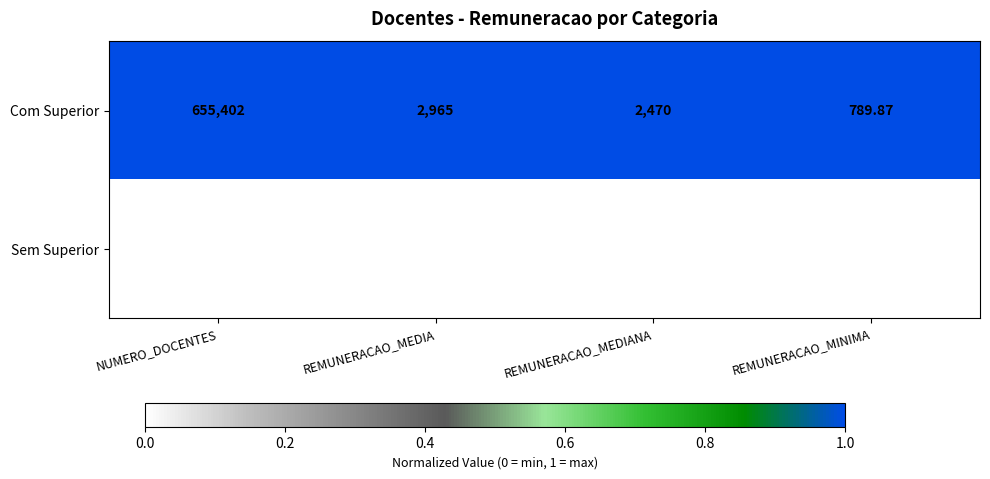

What is the total value across all series at NUMERO_DOCENTES?

803788.0